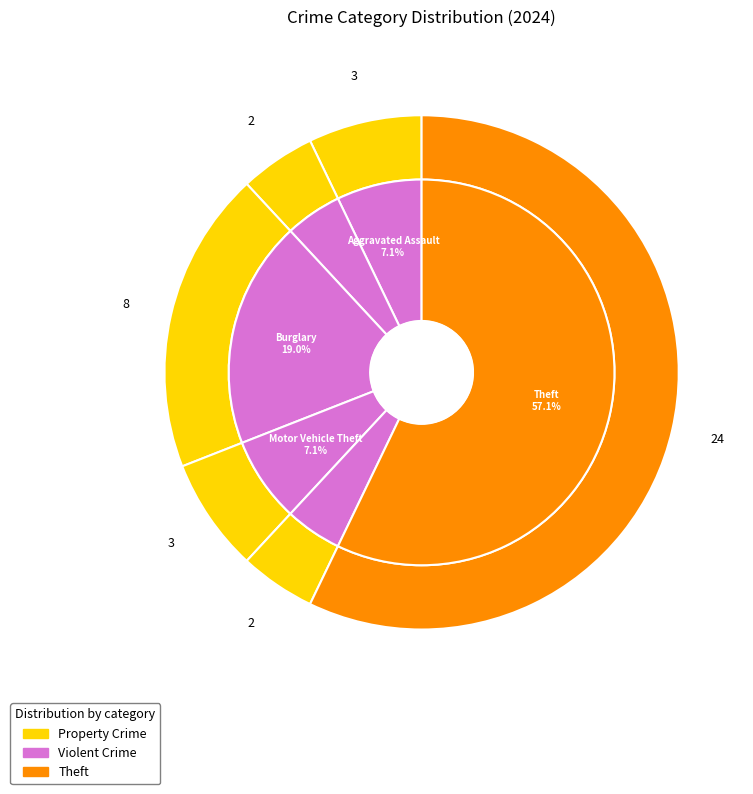

To the nearest percent, what percentage of the pie is Robbery?

2%